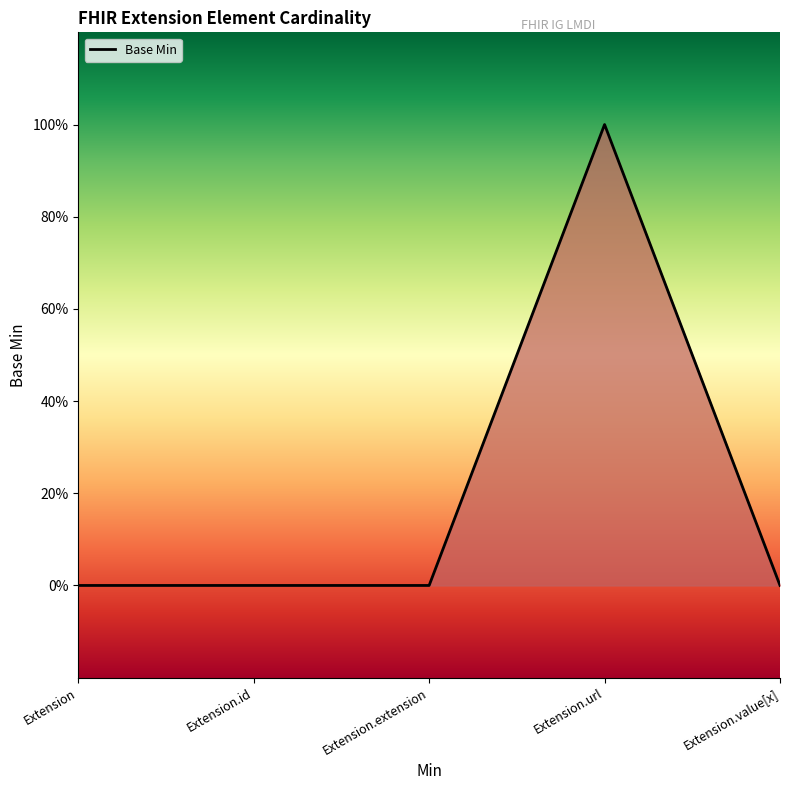

Does the chart have visible grid lines?

No